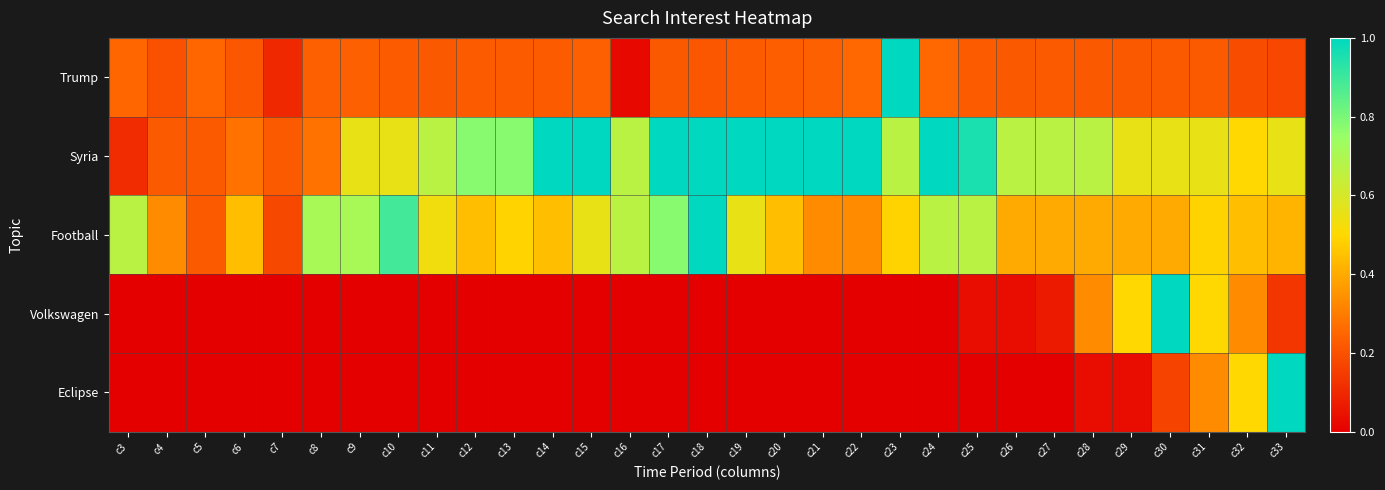

Between c5 and c31, which series saw the biggest shift?

Volkswagen